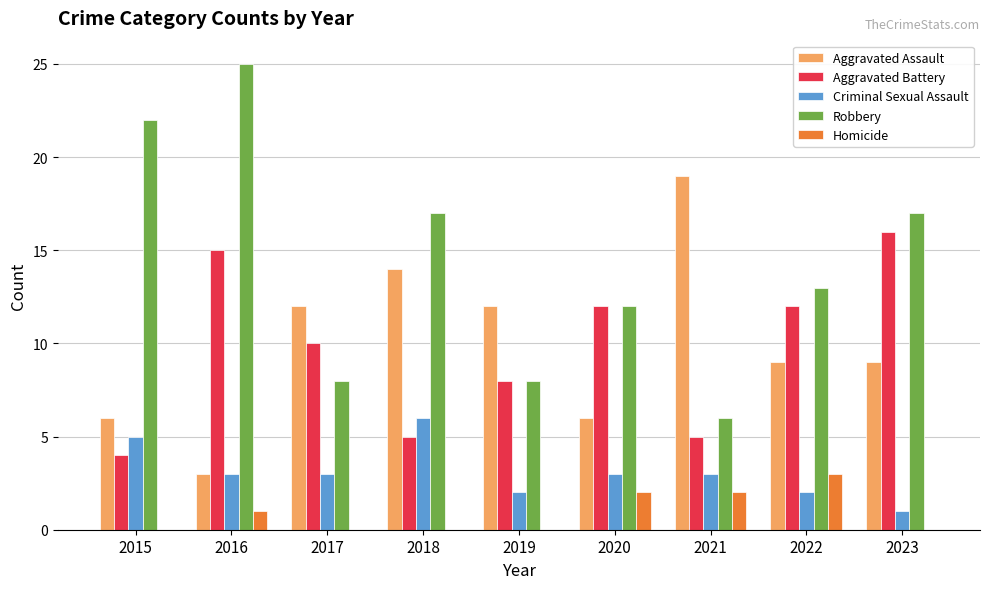

Between 2016 and 2021, which series saw the biggest shift?

Robbery